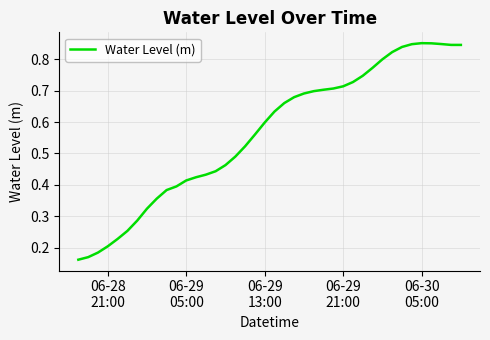

How many lines are shown in the chart?

1